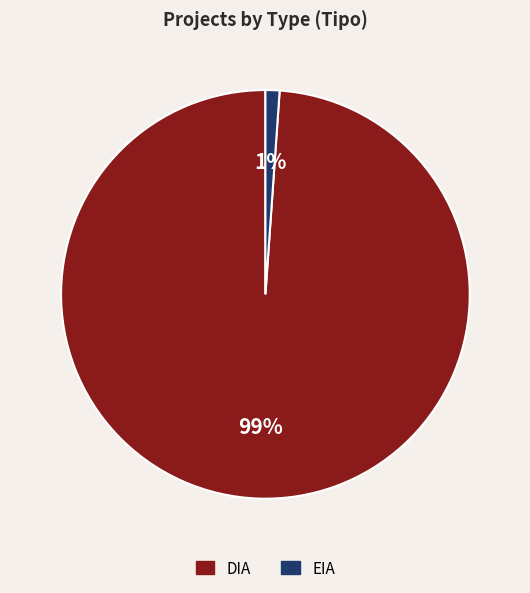

What percentage is the EIA slice, to the nearest percent?

1%